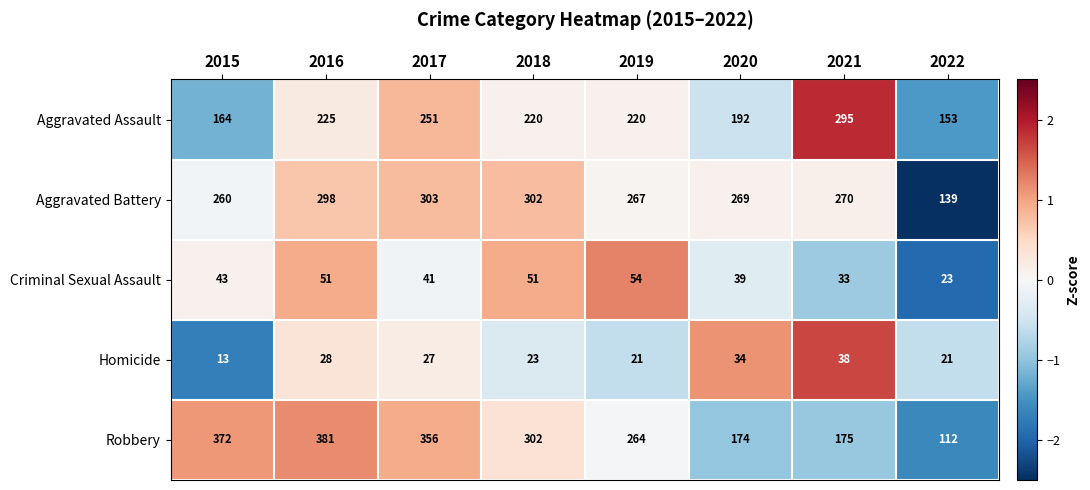

What is the total value across all series at 2017?

978